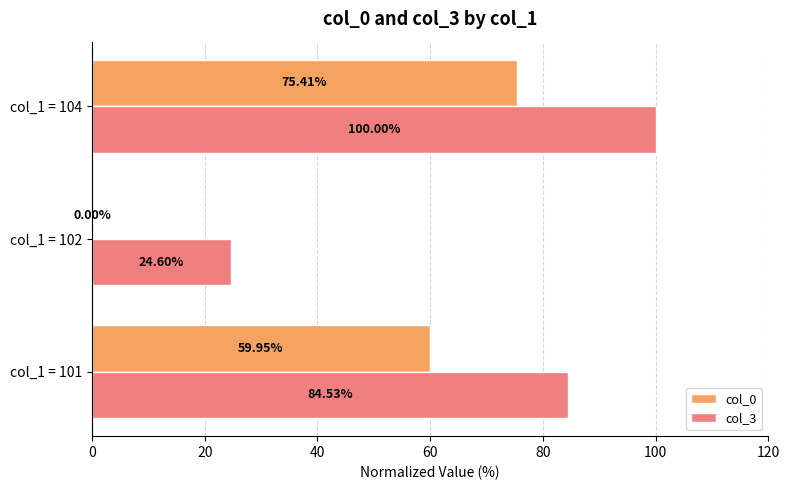

What is the sum of all col_0 values?

135.4